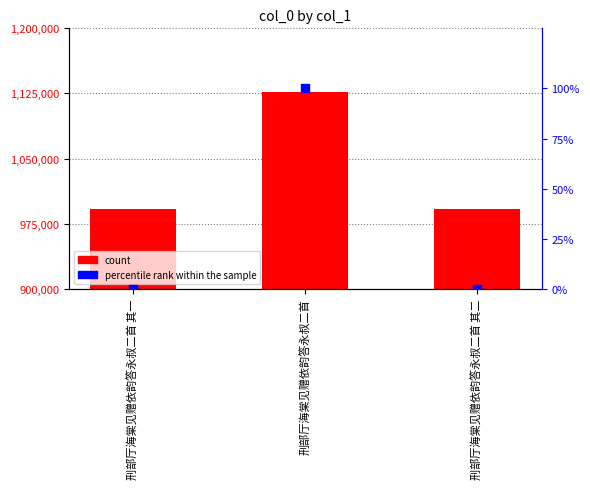

At how many categories does at least one series exceed 432724?

3